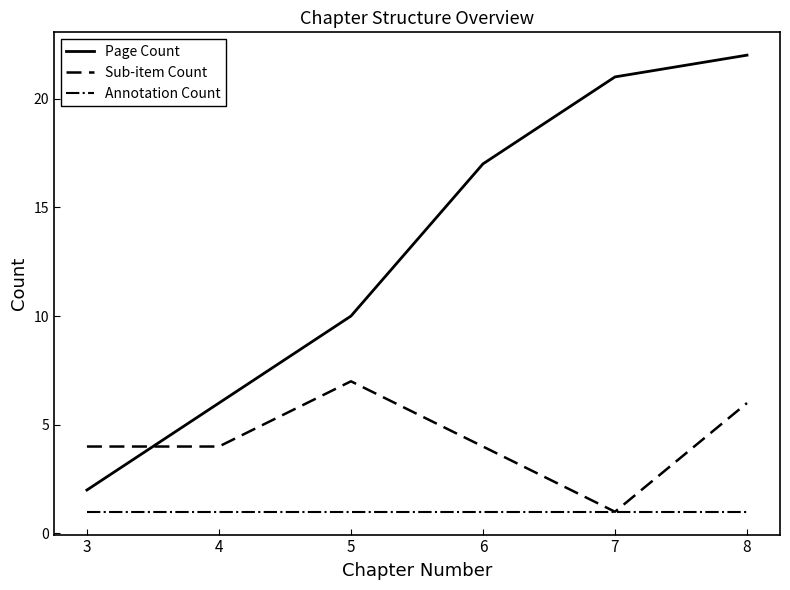

What is the highest value of the Sub-item Count series?

7